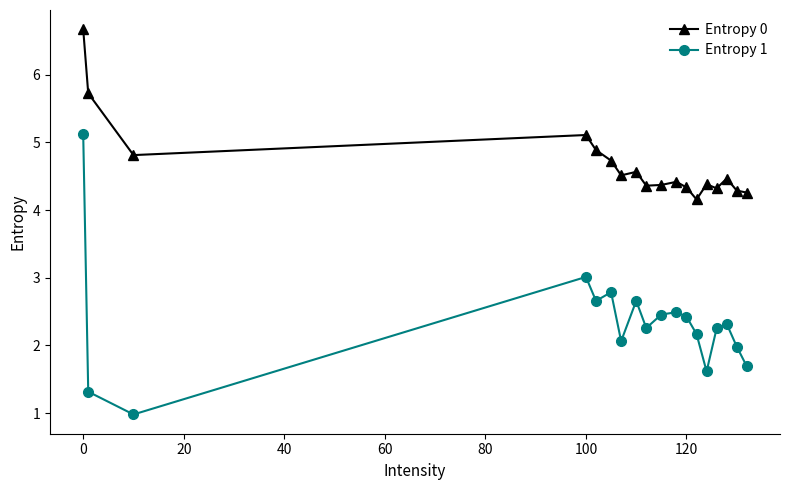

What is the value of the Entropy 1 point at the 15th from the left?

2.3